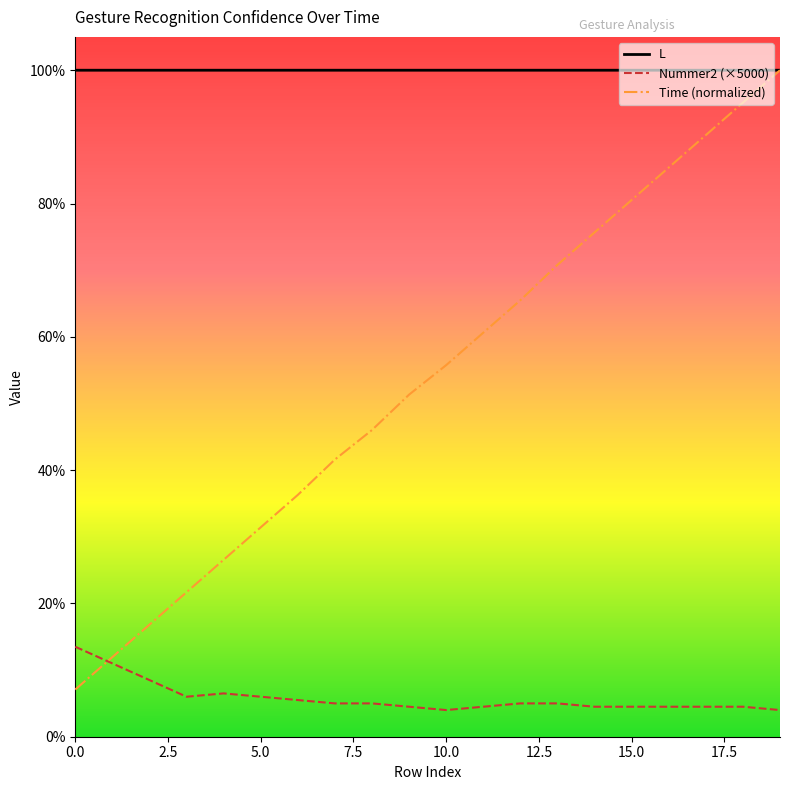

What are all the series names shown in the legend?

L, Nummer2 (×5000), Time (normalized)